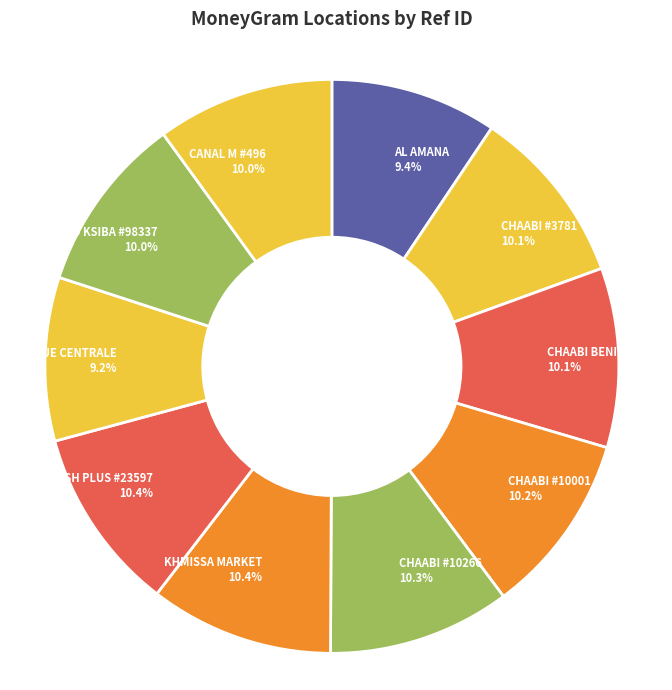

To the nearest percent, what is the combined percentage of CHAABI #10266 and CHAABI #3781?

20%